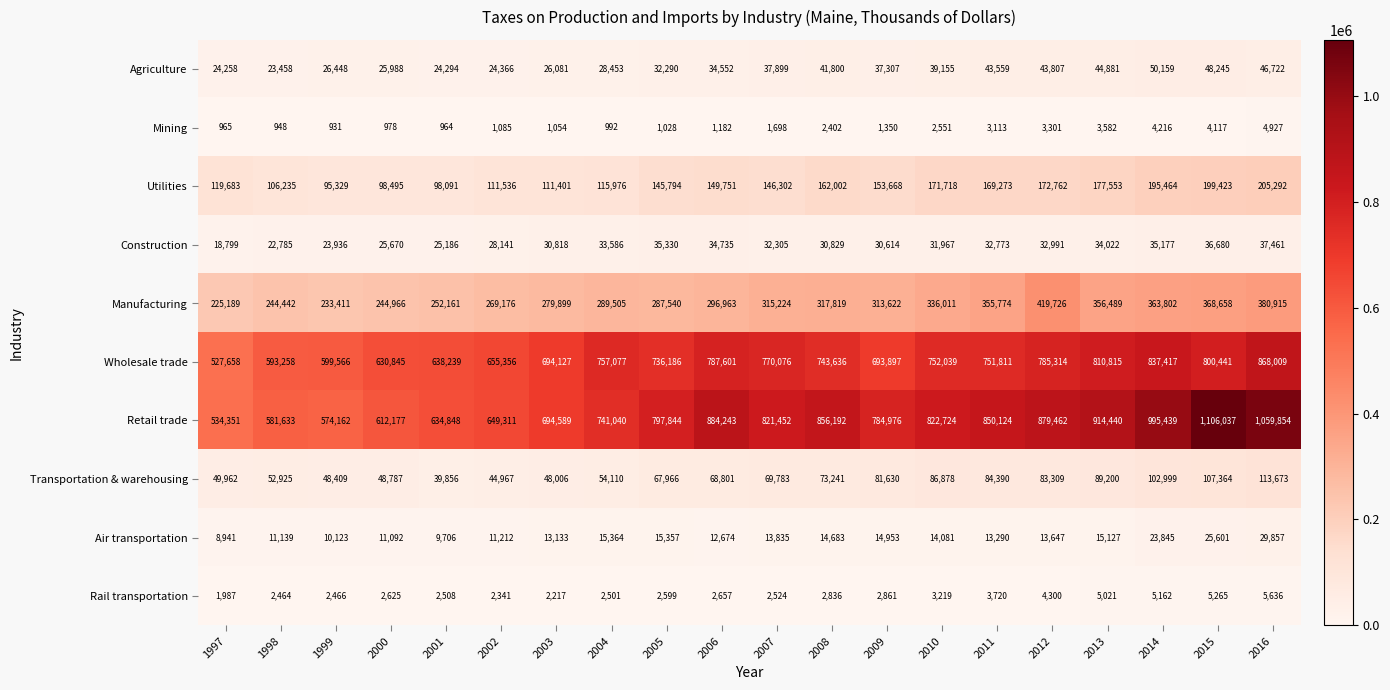

Count the number of categories in the chart.

20